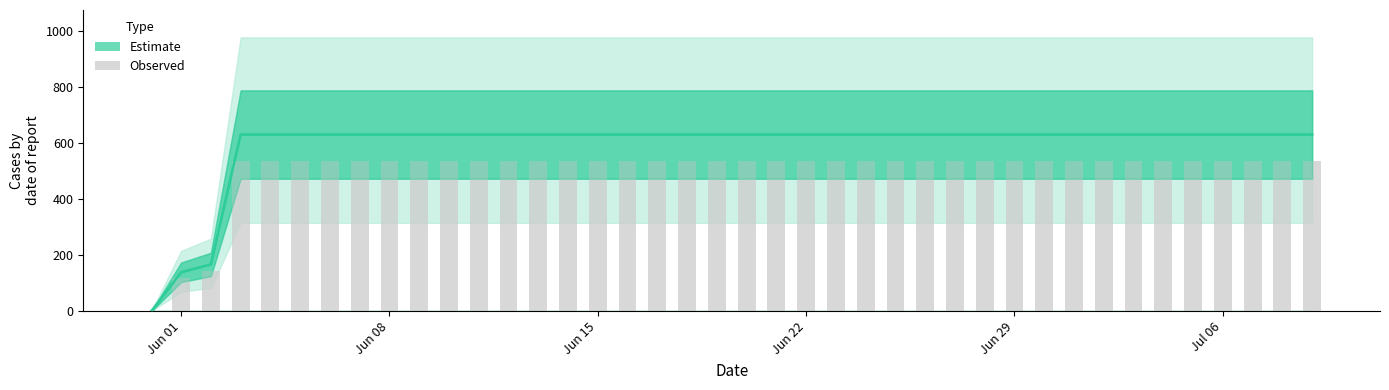

How many values in the Observed series are below 536?

3